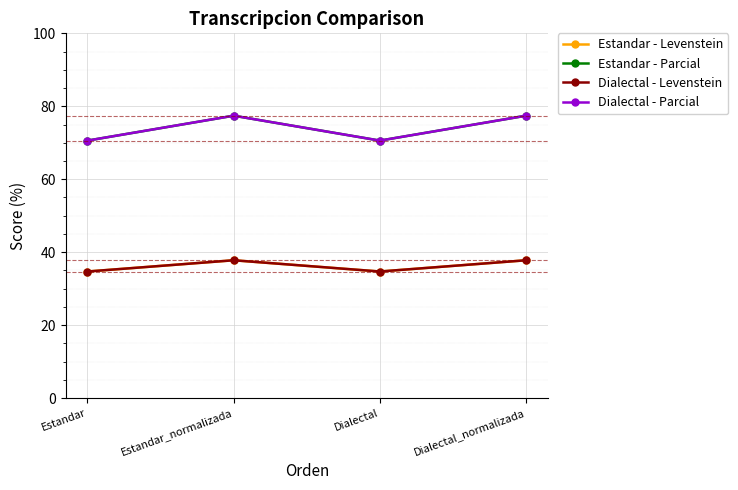

What is the minimum value for Dialectal - Levenstein?

34.7